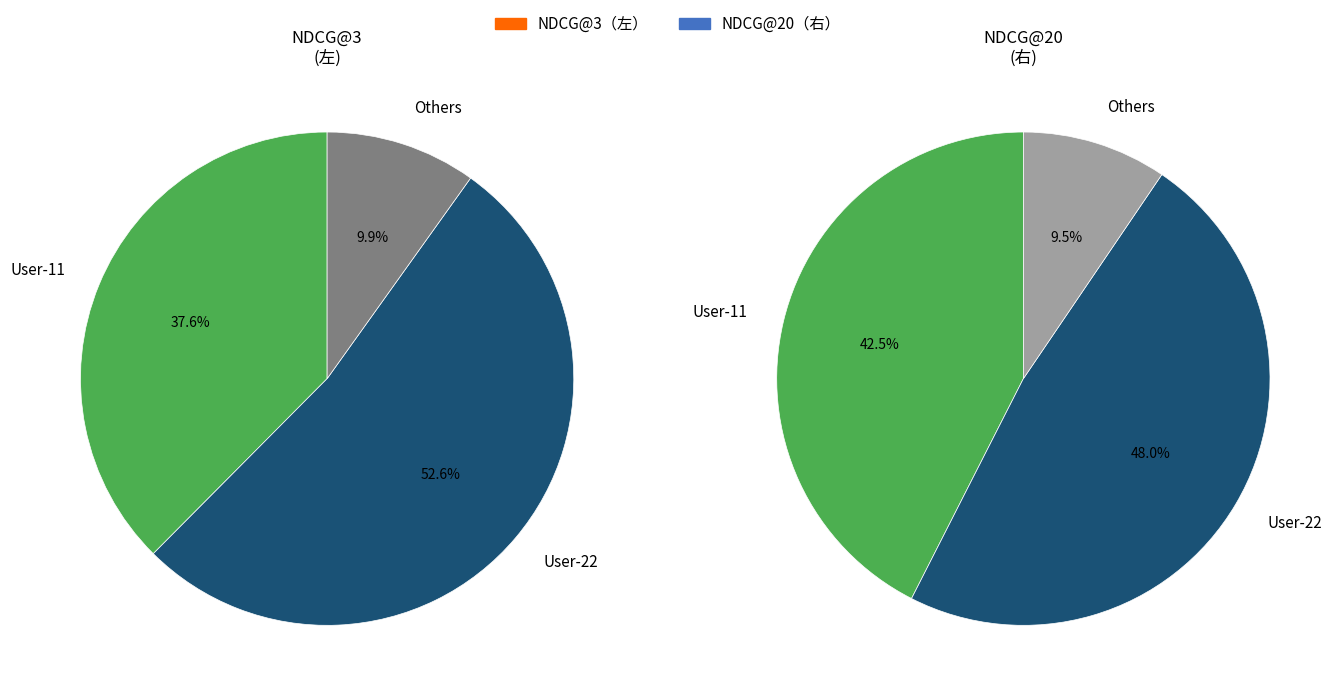

True or false: User-1 accounts for 0% of the total.

True